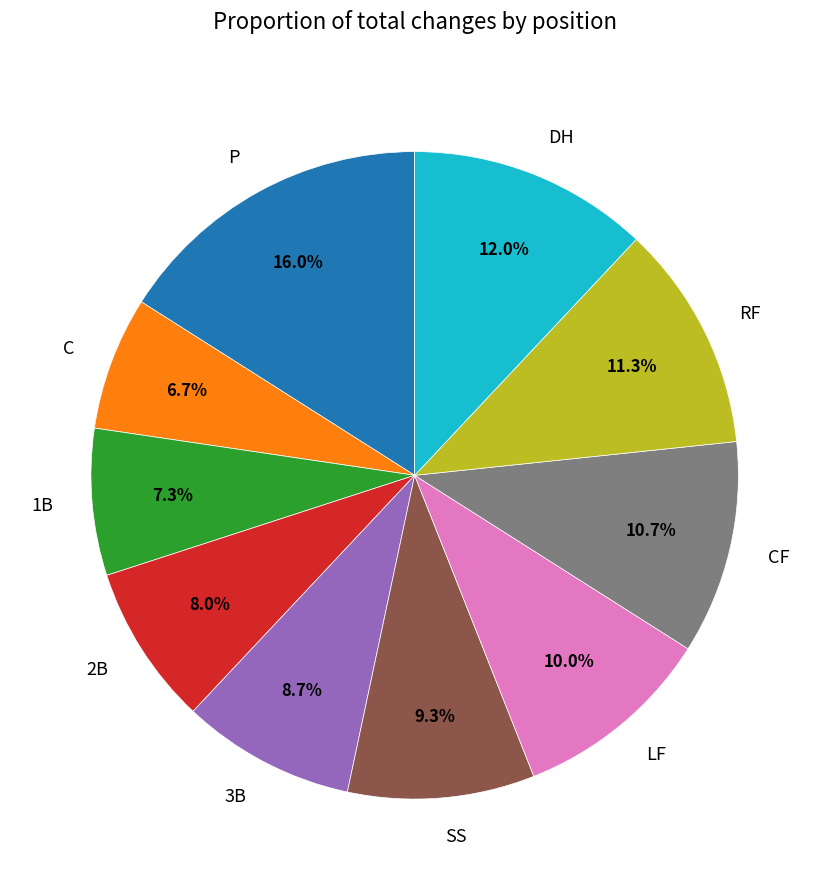

What is the total percentage of 2B and CF?

18.7%